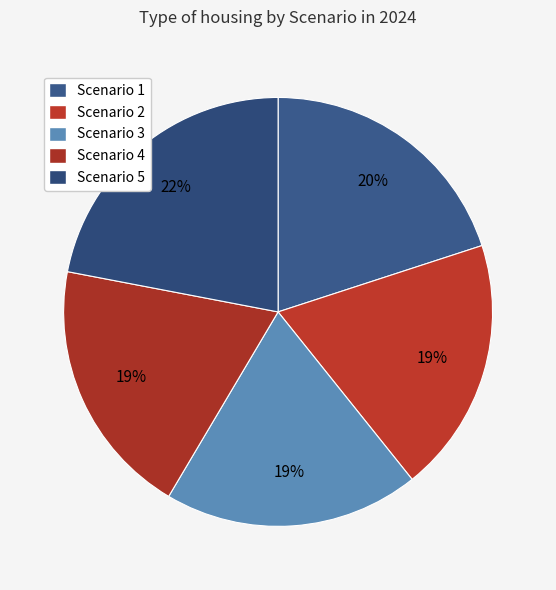

The Scenario 2 slice represents 25% of the pie. True or false?

False